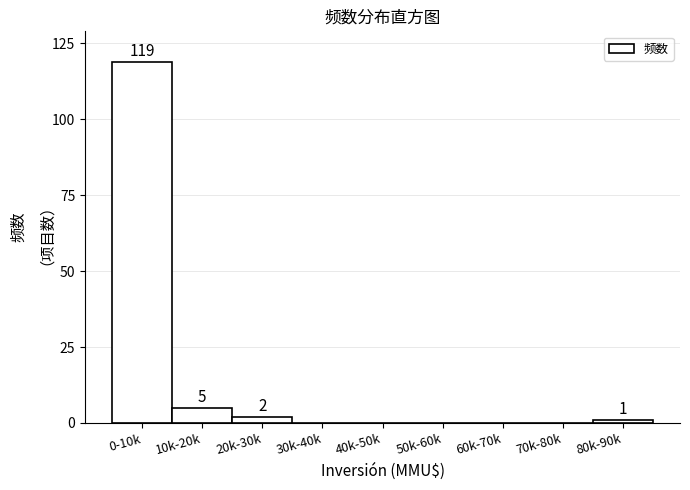

Reading right to left, transcribe all the data shown in this chart.

80k-90k=1	70k-80k=0	60k-70k=0	50k-60k=0	40k-50k=0	30k-40k=0	20k-30k=2	10k-20k=5	0-10k=119